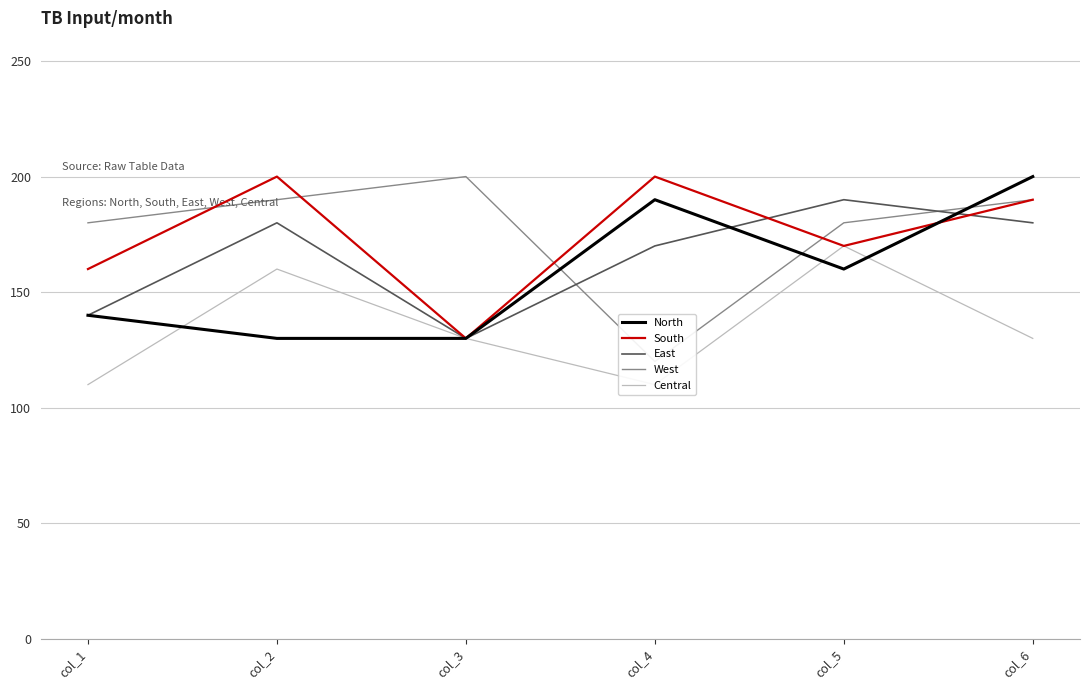

Is this an area chart (filled region under the line)?

No